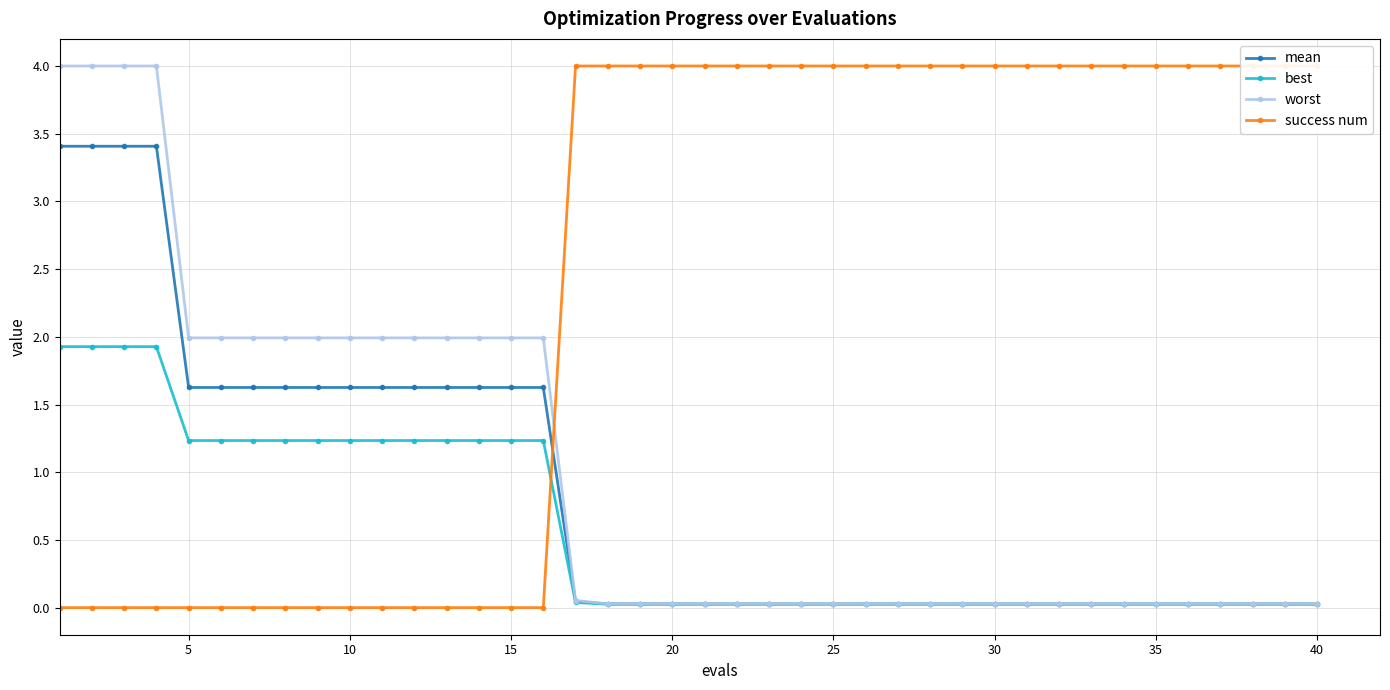

True or false: worst has a value of 0.0 at 35.

True